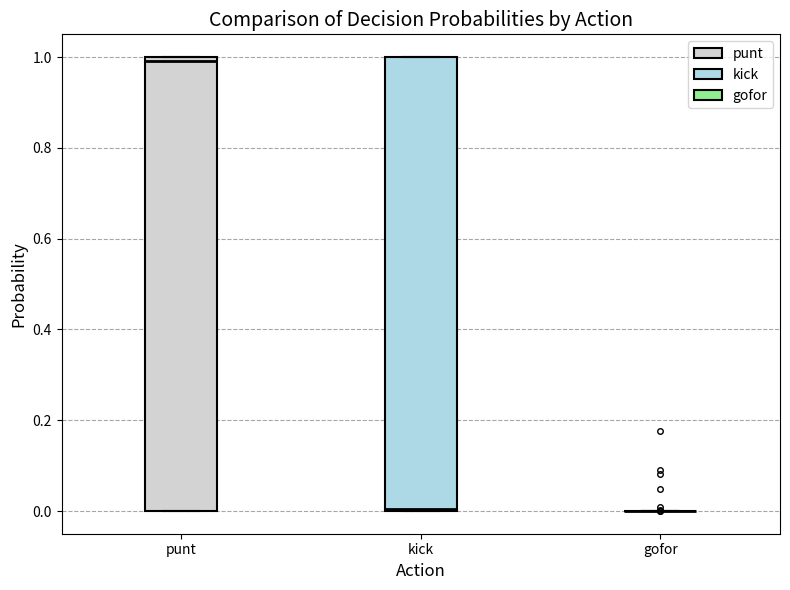

Reading left to right, read every box against the y-axis: the position of its median line, the range the box covers, and the ends of its whiskers. The values are not printed on the chart, so give them approximately, as read against the axis.

punt: median 1 (just below the box's upper edge), box 0 to 1, whiskers 0 to 1
kick: median 0, box 0 to 1, whiskers 0 to 1
gofor: box collapsed to a line at 0, whiskers 0 to 0